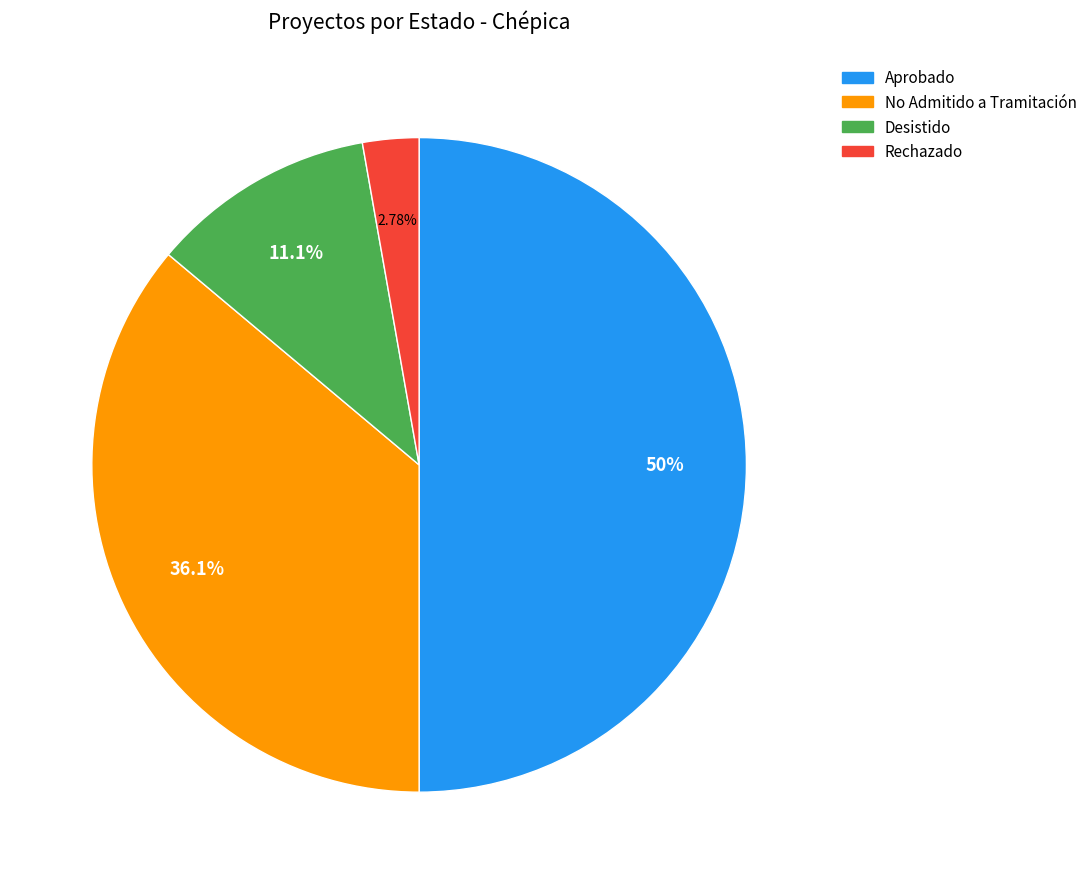

What is the smallest slice in the pie chart?

Rechazado